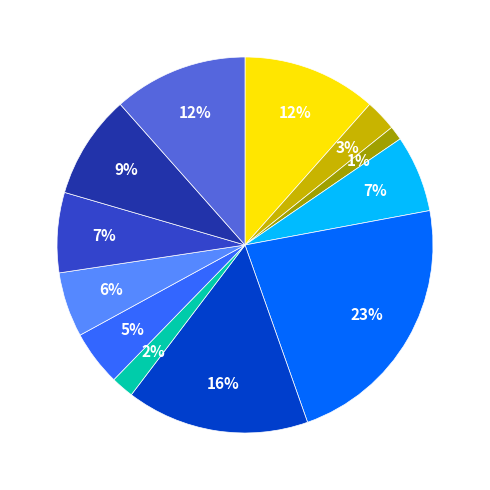

To the nearest percent, what is the average slice percentage?

8%